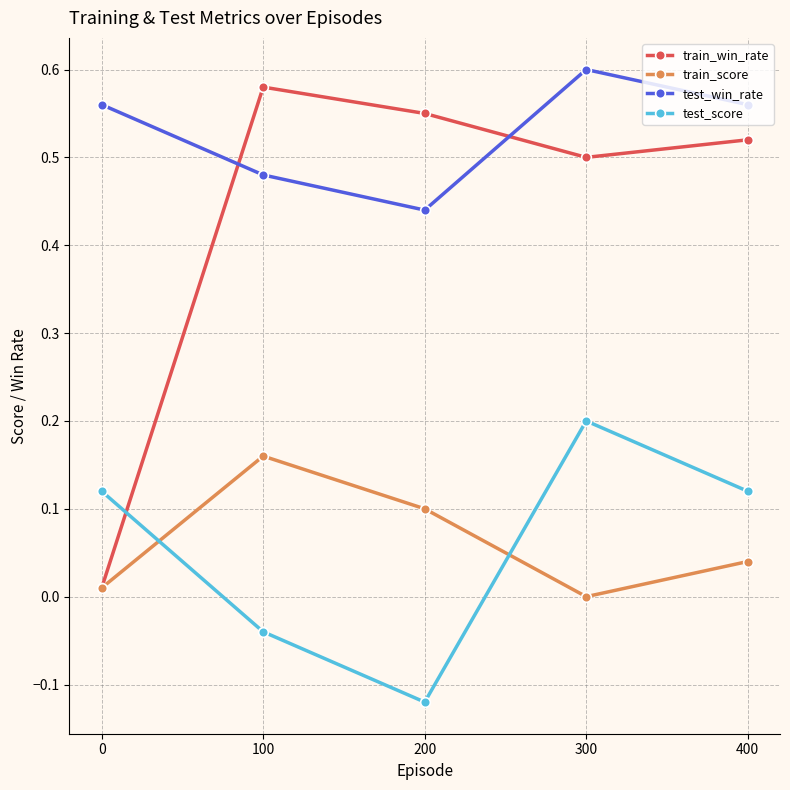

True or false: test_score and test_win_rate intersect in this chart.

False